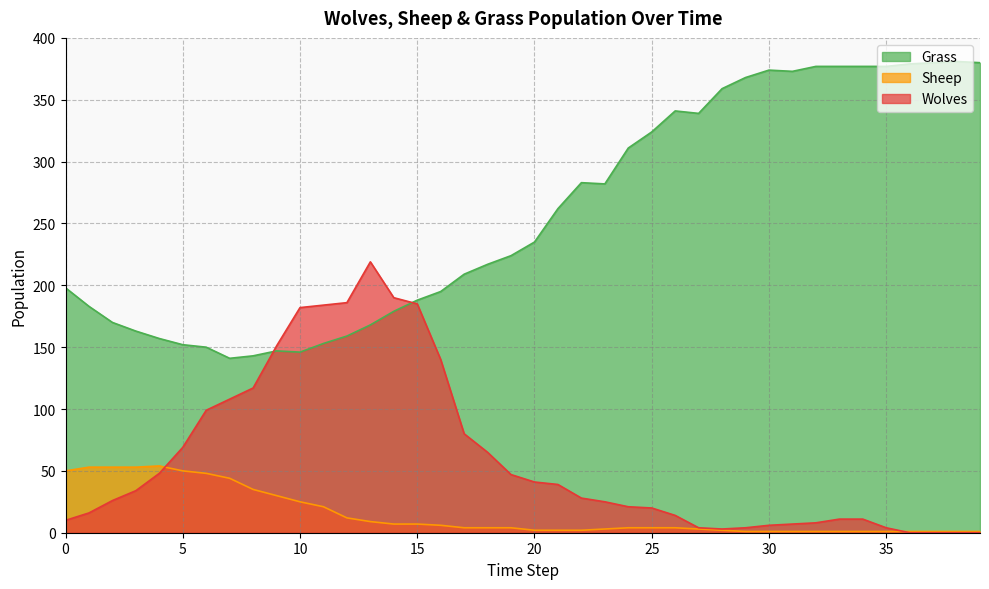

Which label corresponds to the smallest value in the chart?

36